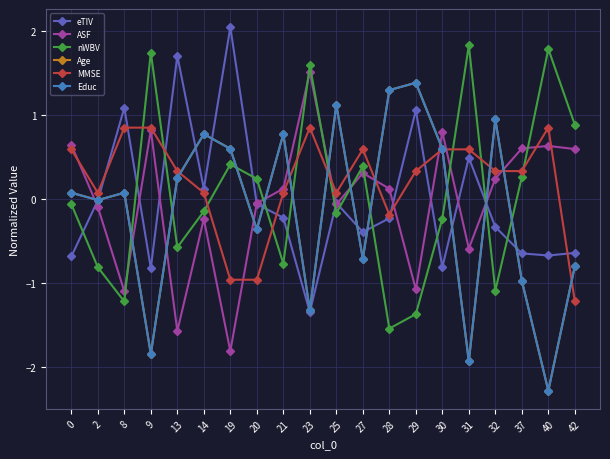

Does the chart display data point markers on the line(s)?

Yes